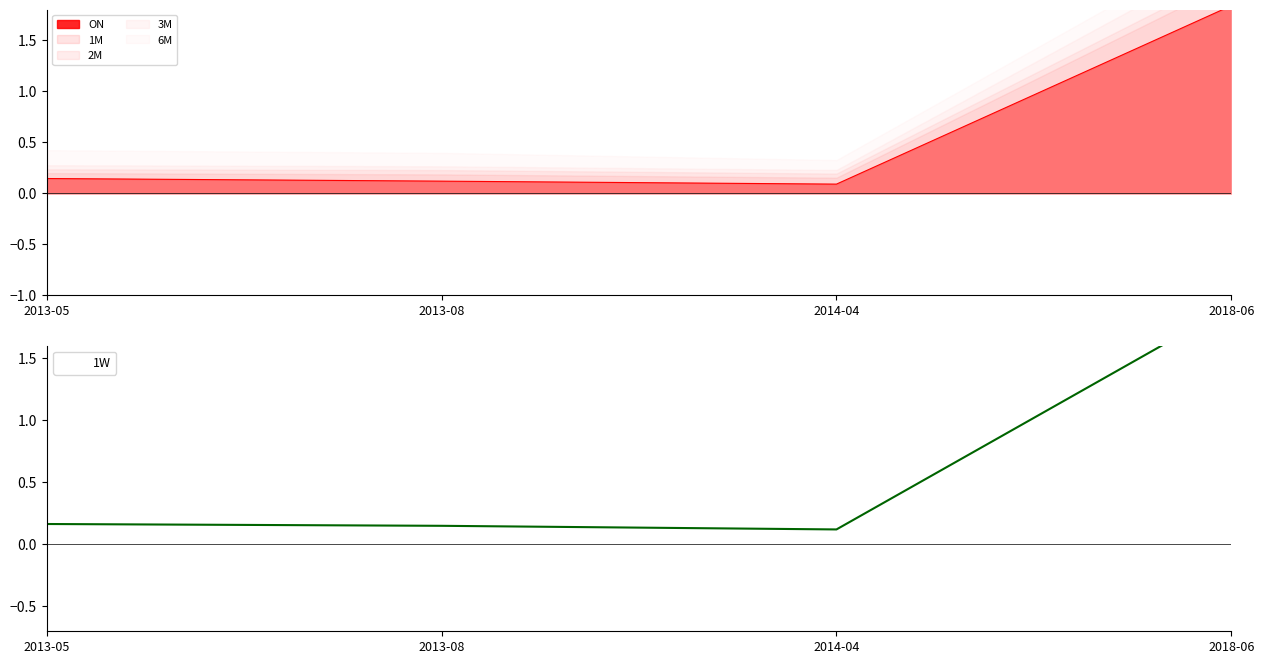

At which category is the sum across all series the highest?

2018-06